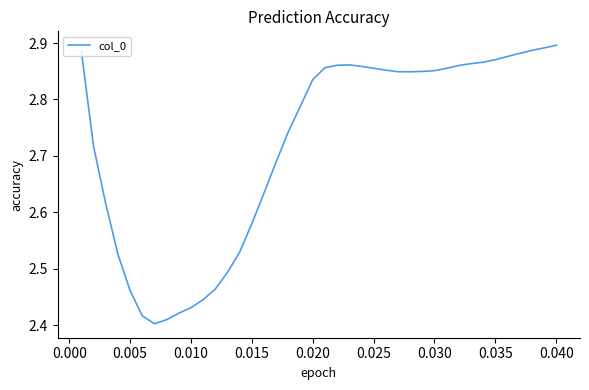

What is the difference between the maximum and minimum values?

0.5